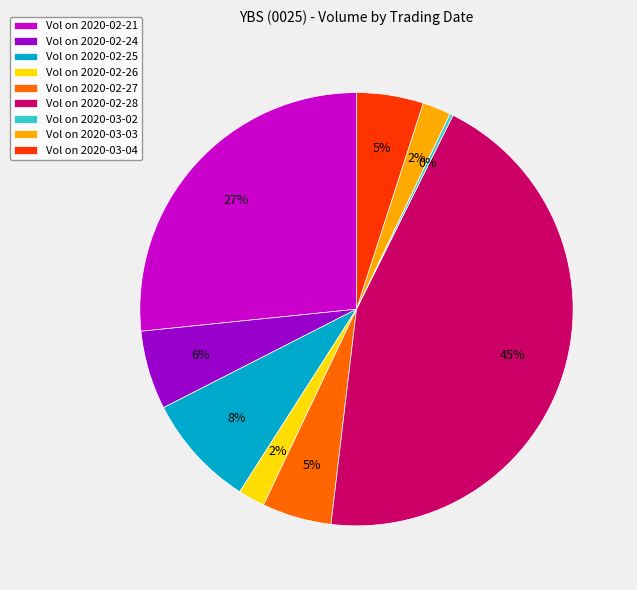

Is Vol on 2020-02-28 the majority of the pie?

No